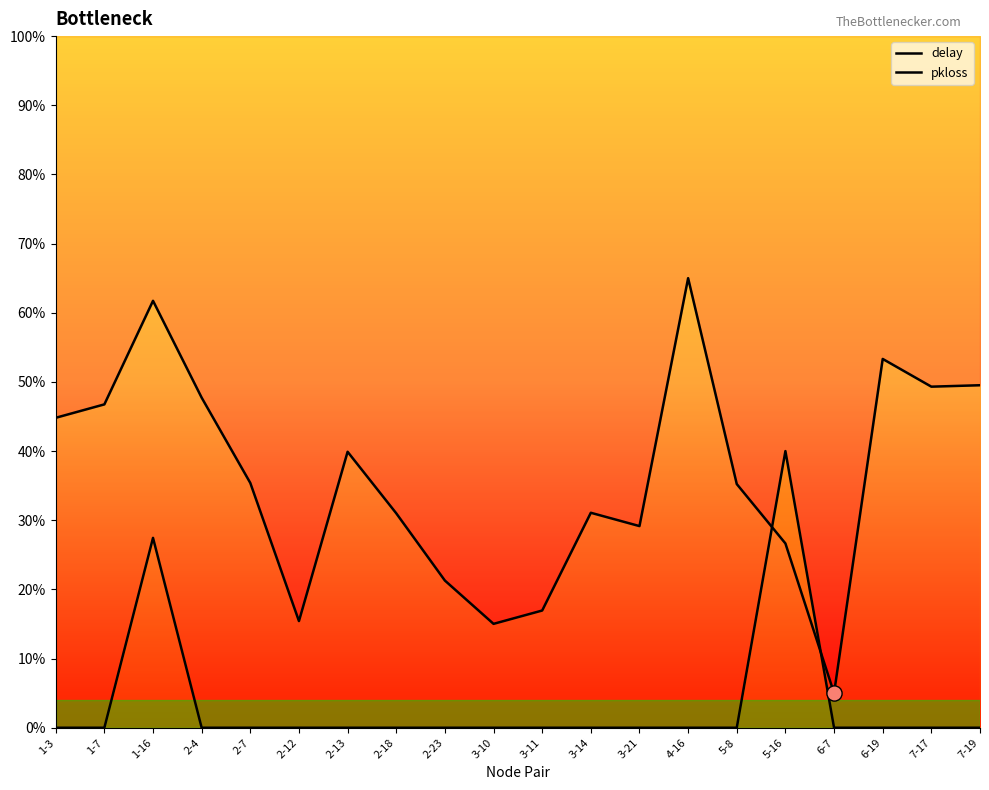

At which category is the sum across all series the highest?

1-16